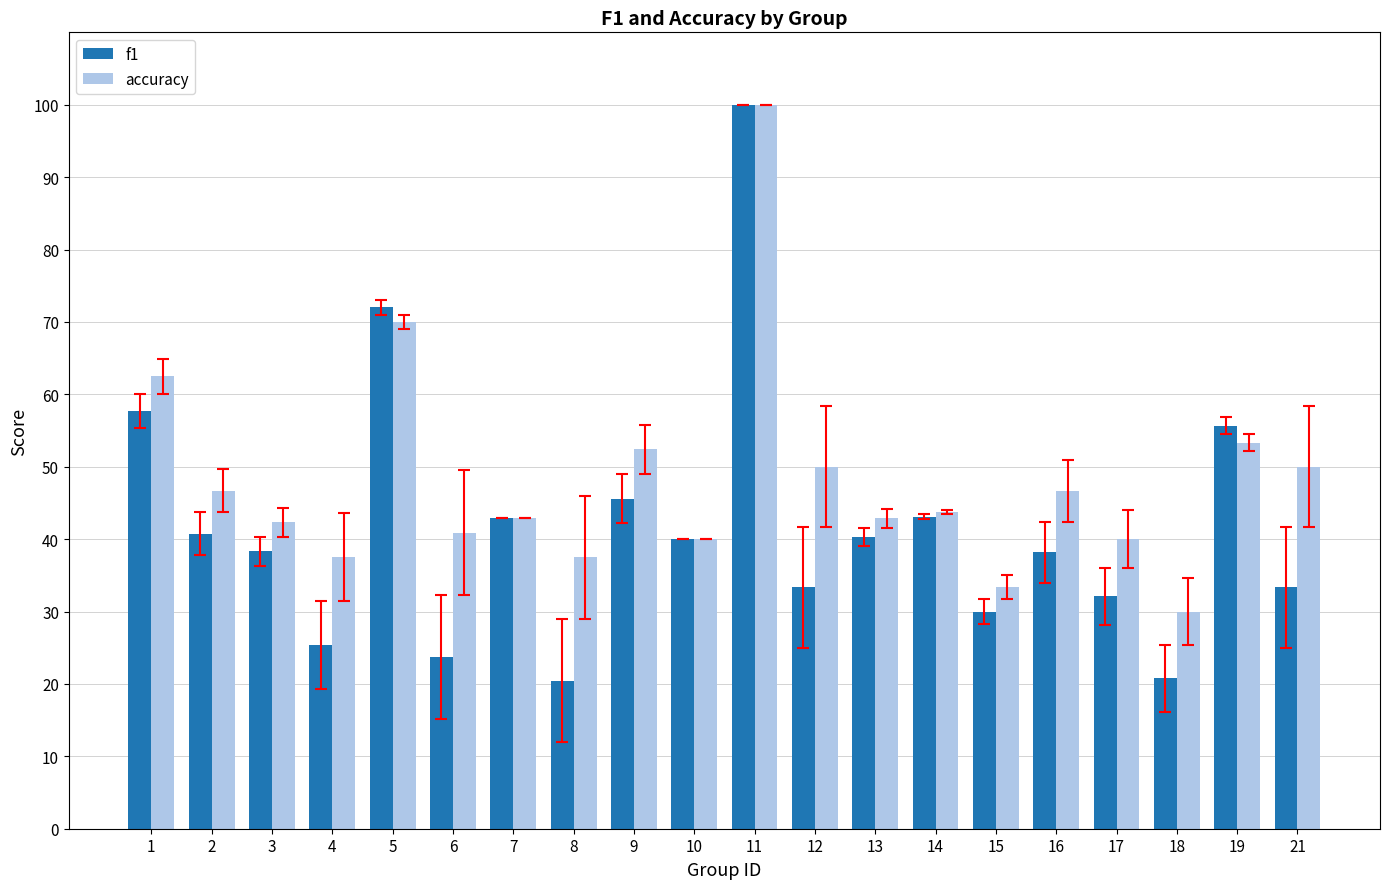

True or false: accuracy has a value of 0.6 at 7.

False